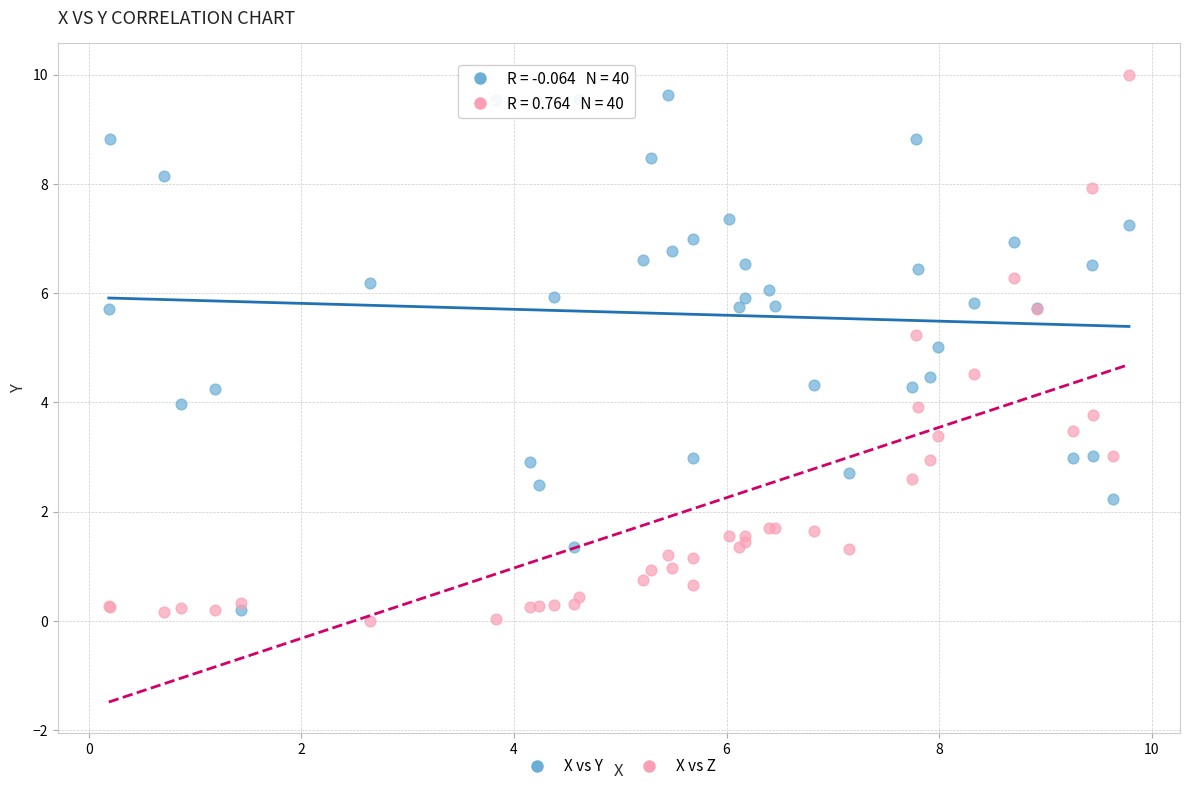

Which series contains the highest Y value?

X vs Z